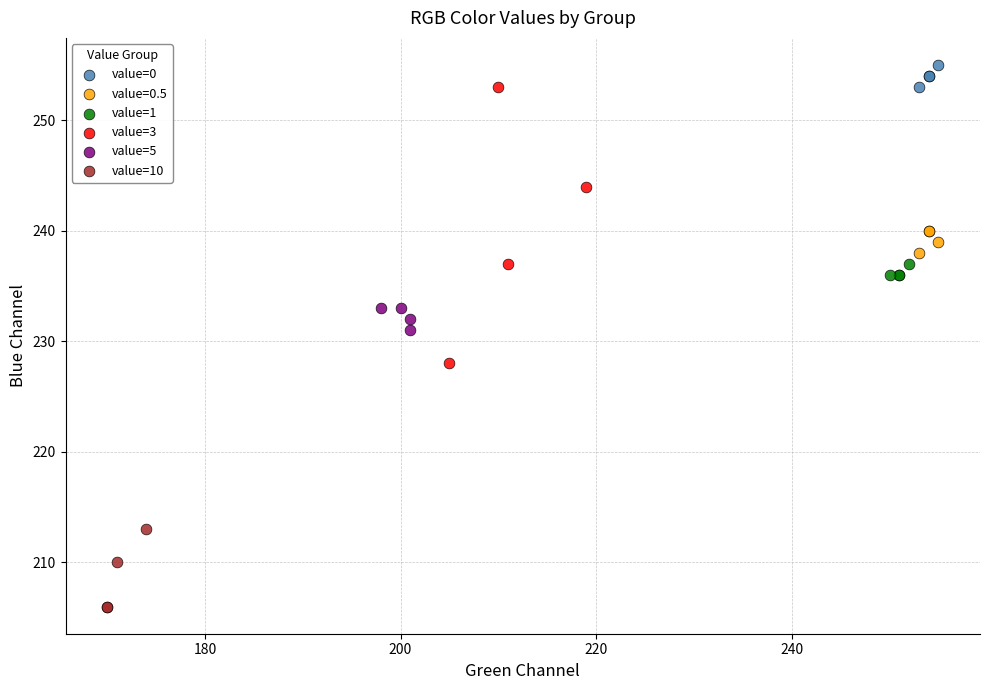

Which series reaches the minimum Y coordinate?

value=10